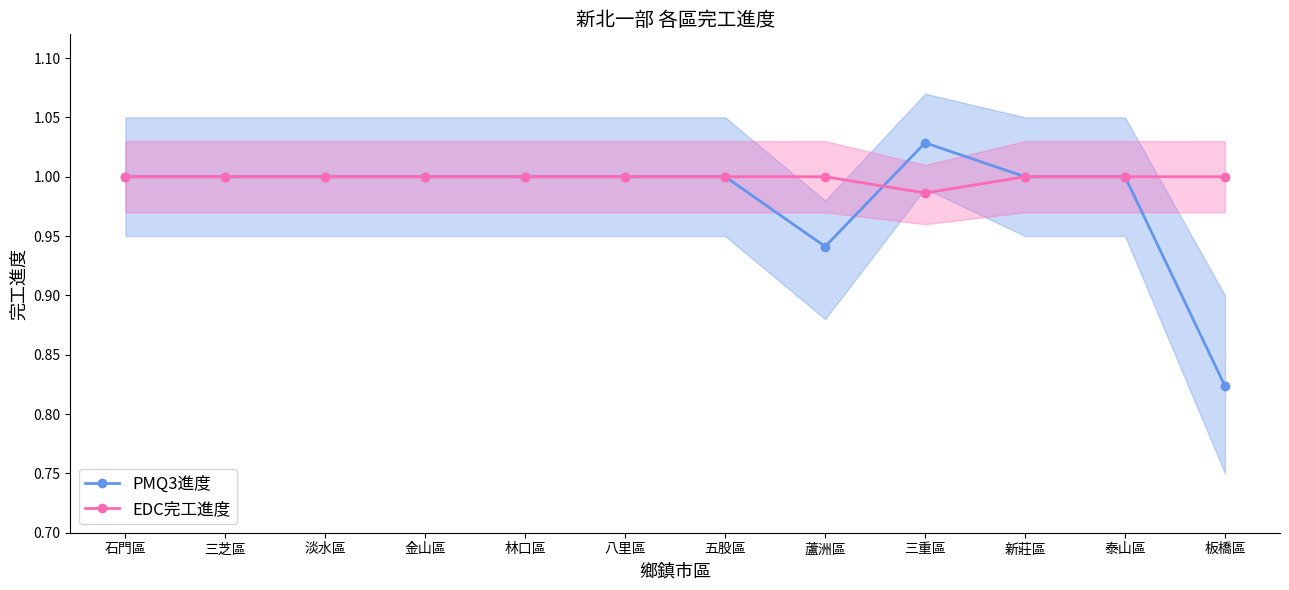

The value of EDC完工進度 at 新莊區 is 1.0. True or false?

True